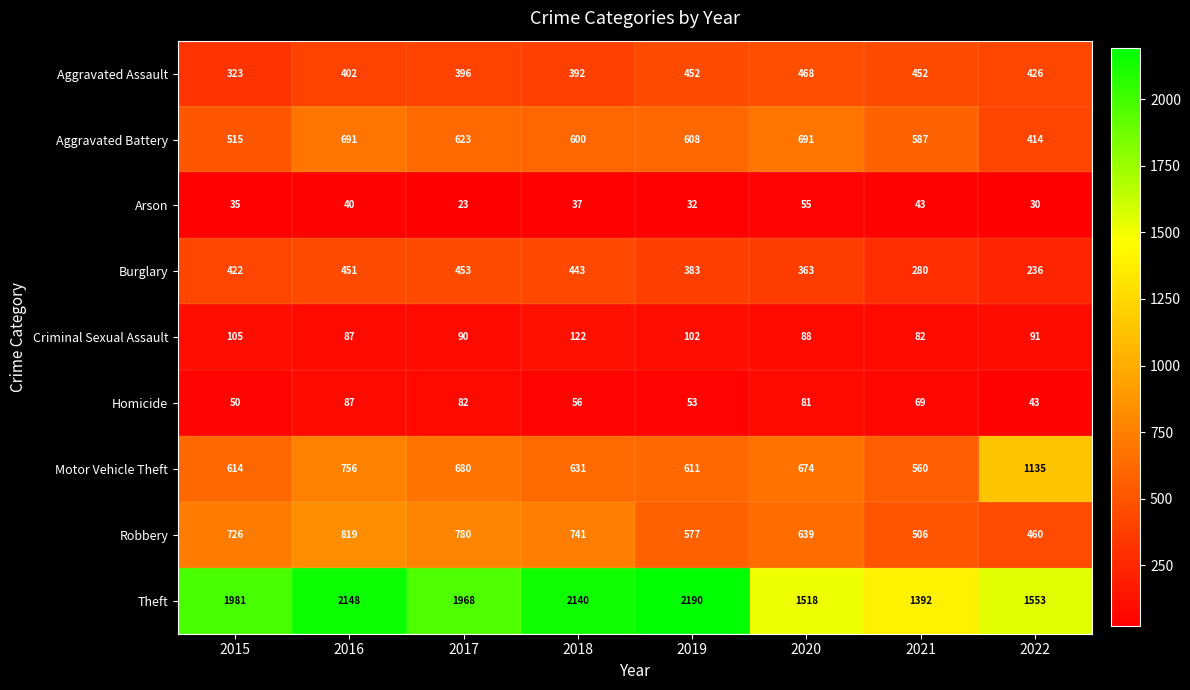

Which series has the largest total across all categories?

Theft